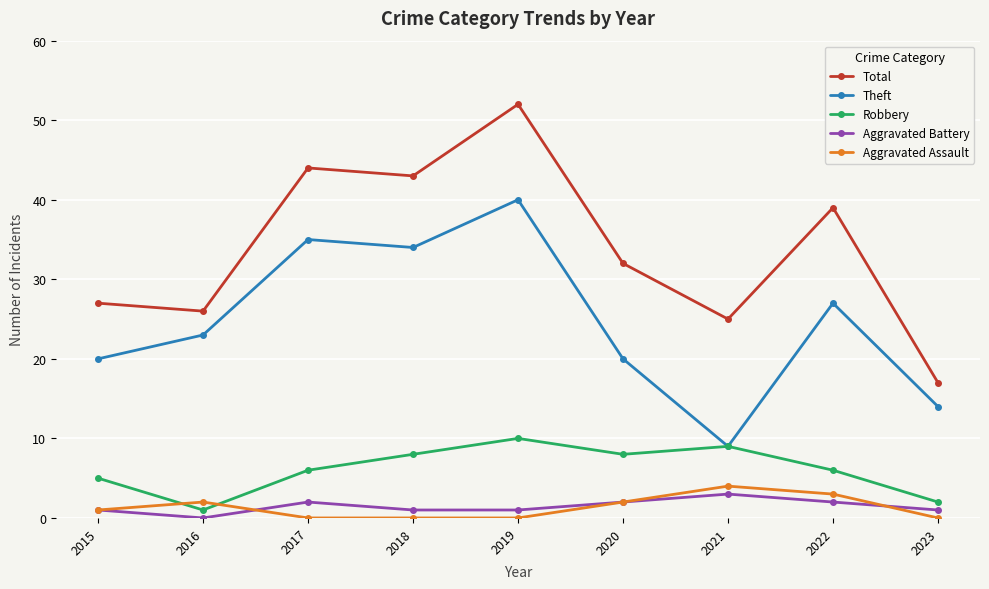

Reading left to right, transcribe all the data shown in this chart.

Total: 2015=27	2016=26	2017=44	2018=43	2019=52	2020=32	2021=25	2022=39	2023=17
Theft: 2015=20	2016=23	2017=35	2018=34	2019=40	2020=20	2021=9	2022=27	2023=14
Robbery: 2015=5	2016=1	2017=6	2018=8	2019=10	2020=8	2021=9	2022=6	2023=2
Aggravated Battery: 2015=1	2016=0	2017=2	2018=1	2019=1	2020=2	2021=3	2022=2	2023=1
Aggravated Assault: 2015=1	2016=2	2017=0	2018=0	2019=0	2020=2	2021=4	2022=3	2023=0